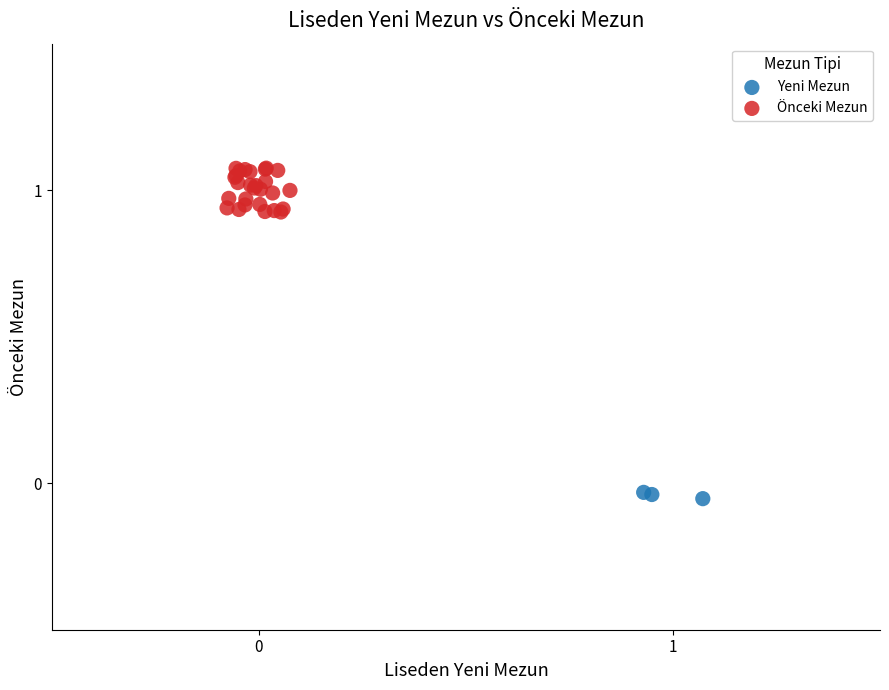

Which series reaches the maximum Y coordinate?

Önceki Mezun